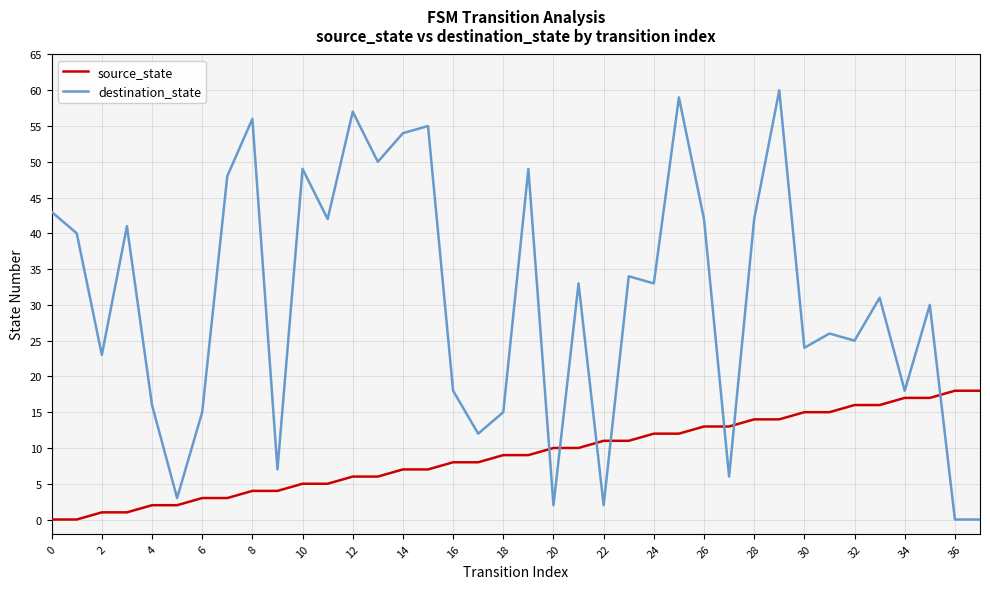

Rank the series by their maximum value, from highest to lowest.

destination_state, source_state